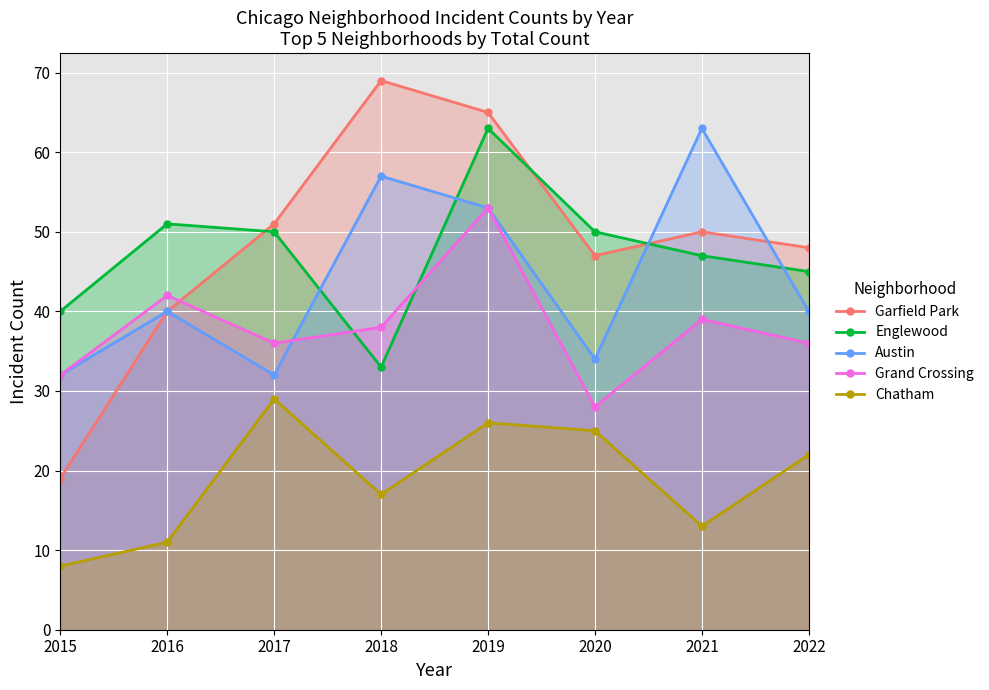

What is the approximate value of Grand Crossing at 2018, to the nearest 5?

40